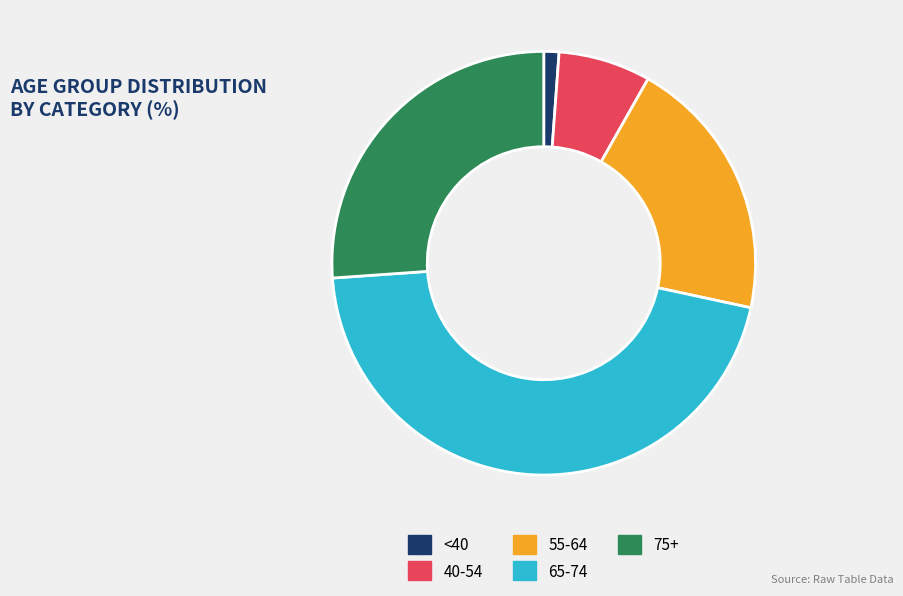

Is the sum of 75+ and 55-64 greater than half?

No